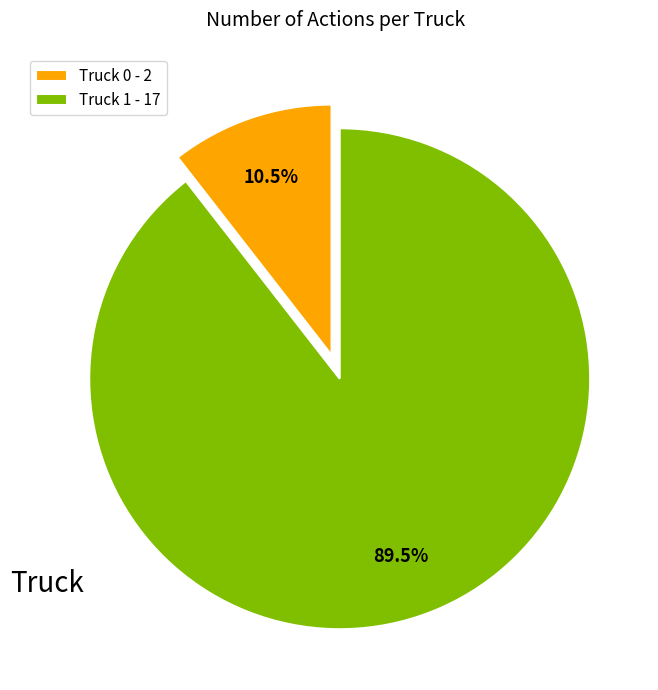

Does Truck 1 account for over 50% of the chart?

Yes